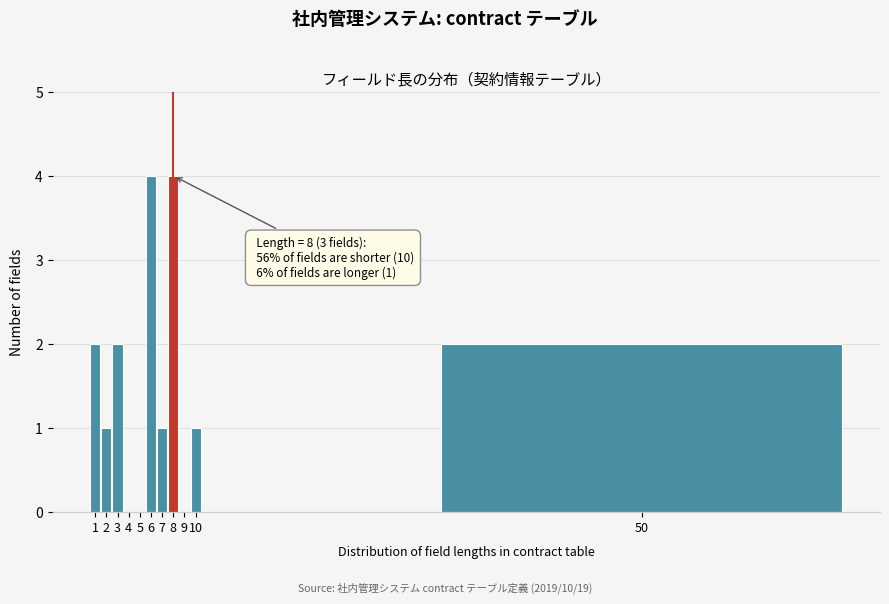

Reading right to left, extract all data points from this chart.

50=2	10=1	9=0	8=4	7=1	6=4	5=0	4=0	3=2	2=1	1=2